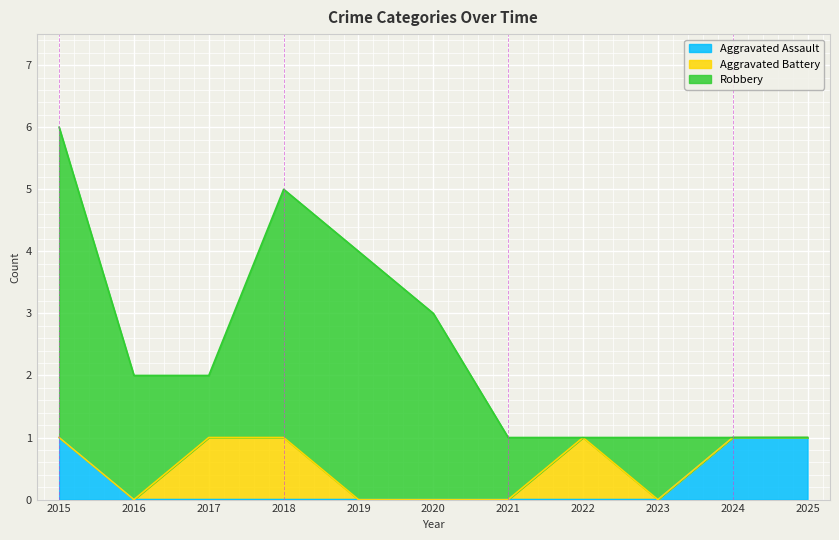

True or false: Aggravated Battery and Aggravated Assault intersect in this chart.

False